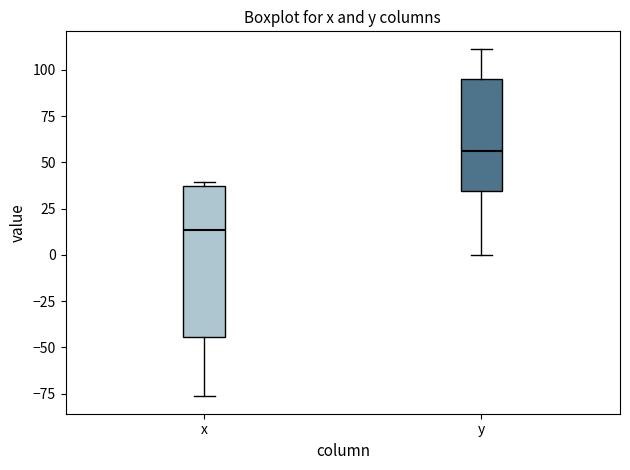

Which box is the tallest, from its lower edge to its upper edge?

x